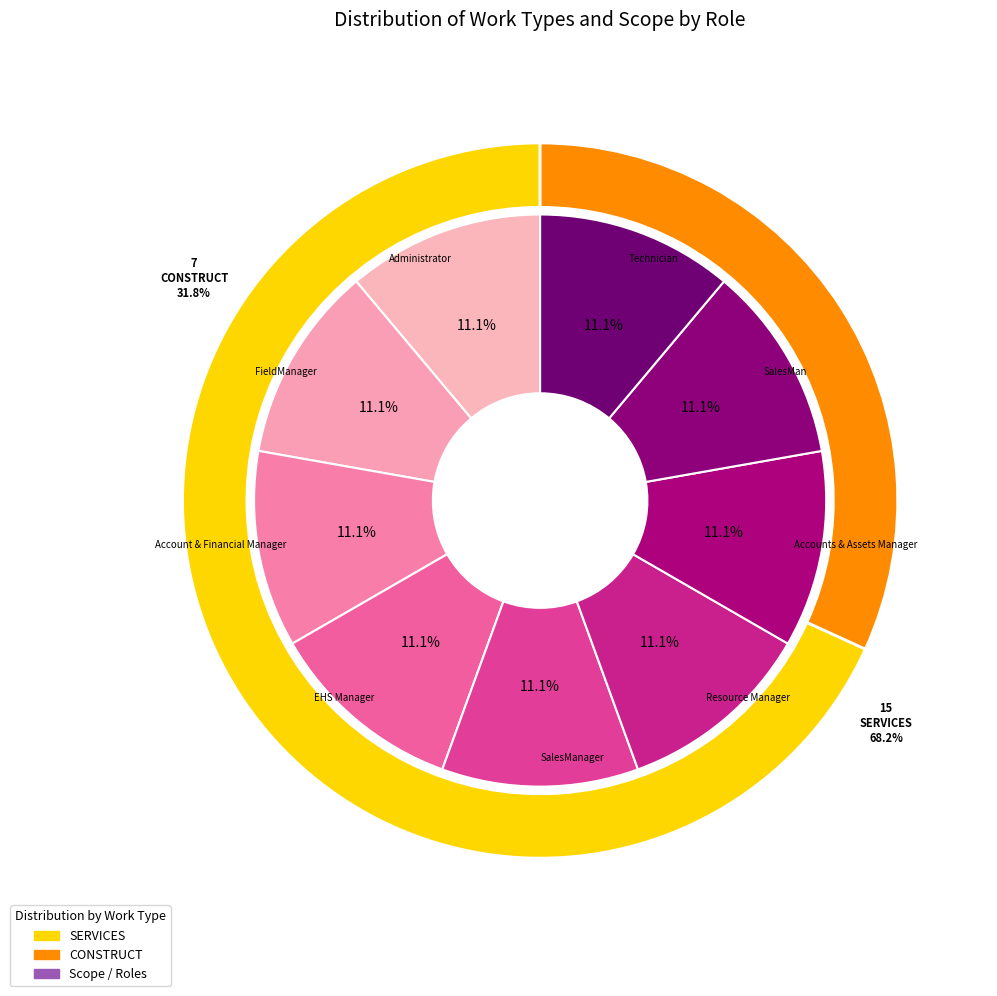

Which category has the biggest portion of the pie?

SERVICES